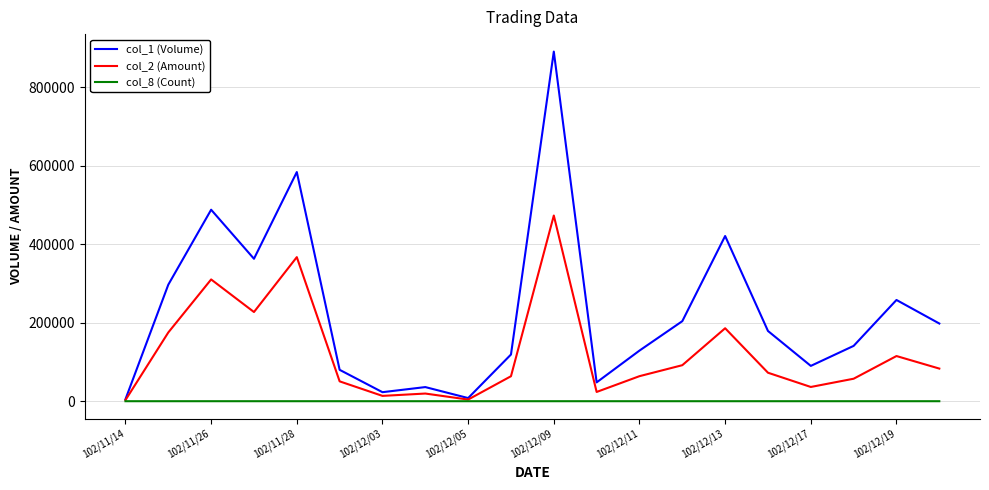

Which series has the widest spread of values?

col_1 (Volume)